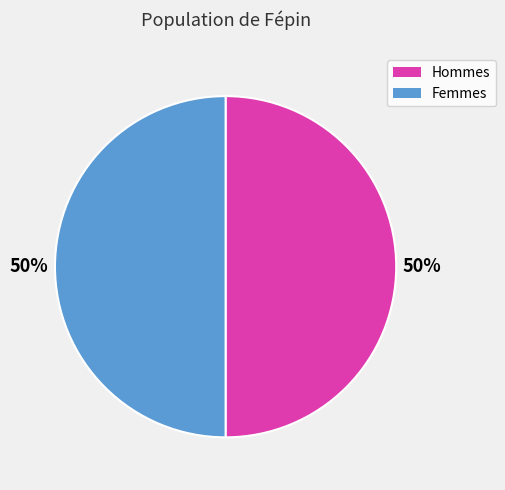

To the nearest percent, what is the average slice percentage?

50%